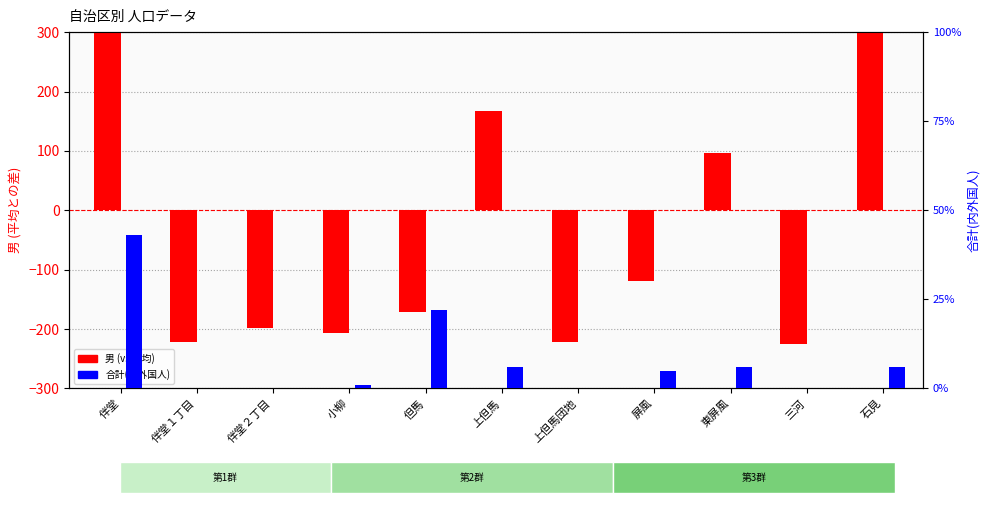

Reading left to right, extract all data points from this chart.

男 (vs 平均): 484	-222	-199	-207	-171	168	-221	-119	96	-225	616
合計(内外国人): 43	0	0	1	22	6	0	5	6	0	6